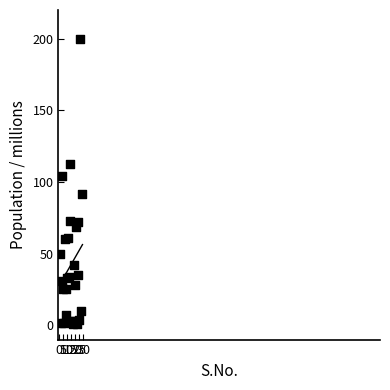

What Y value in the scatter plot is closest to 100?

104.1